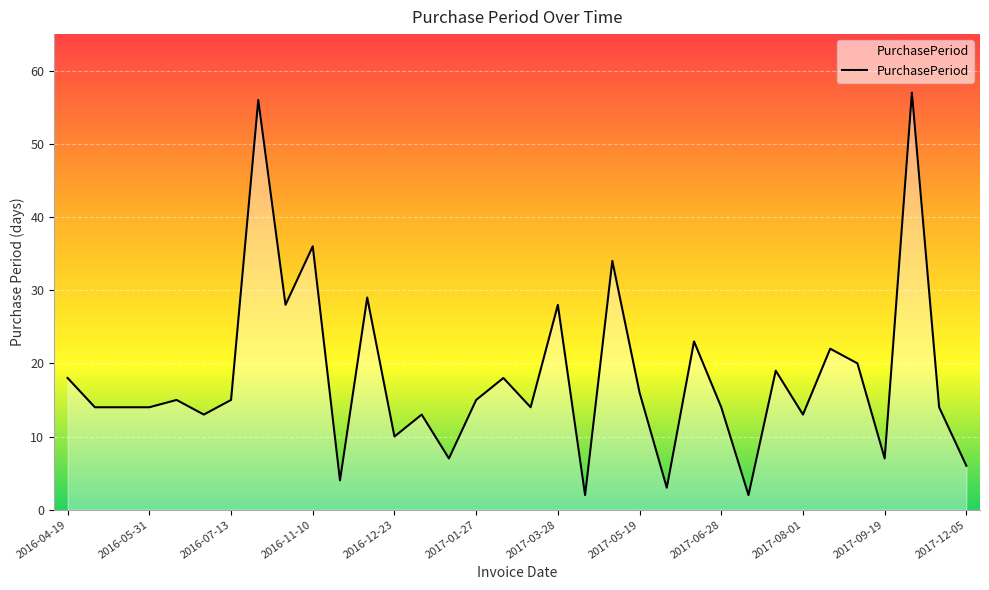

What is the smallest value displayed?

2